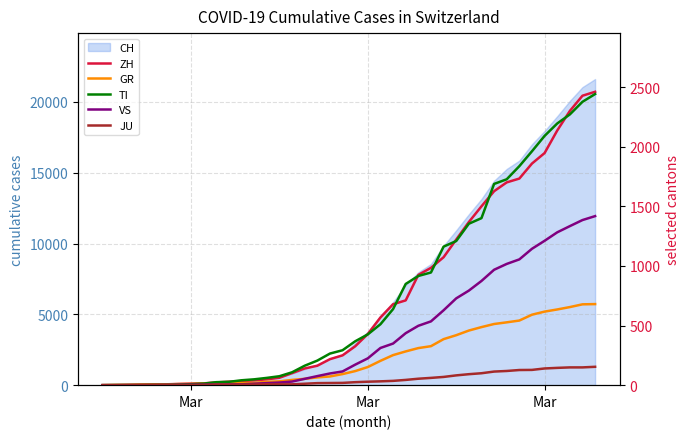

Does the chart have visible grid lines?

Yes